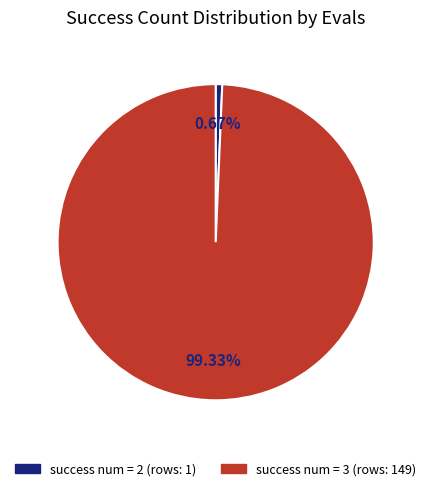

Is there a majority slice in this chart?

Yes